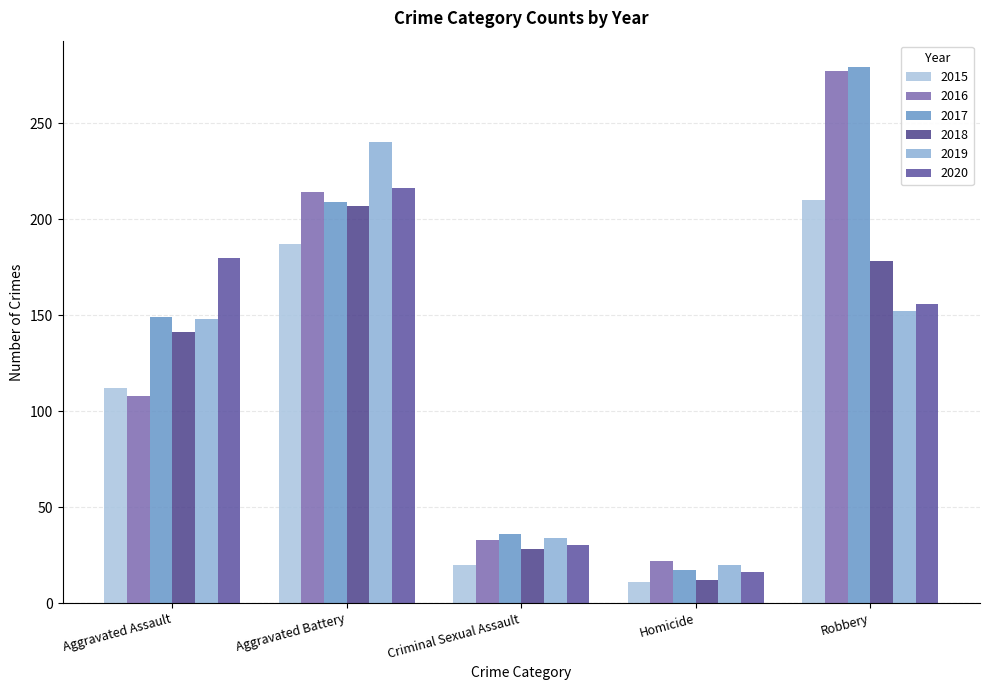

Reading right to left, what are all the values shown in this chart?

2015: Robbery=210	Homicide=11	Criminal Sexual Assault=20	Aggravated Battery=187	Aggravated Assault=112
2016: Robbery=277	Homicide=22	Criminal Sexual Assault=33	Aggravated Battery=214	Aggravated Assault=108
2017: Robbery=279	Homicide=17	Criminal Sexual Assault=36	Aggravated Battery=209	Aggravated Assault=149
2018: Robbery=178	Homicide=12	Criminal Sexual Assault=28	Aggravated Battery=207	Aggravated Assault=141
2019: Robbery=152	Homicide=20	Criminal Sexual Assault=34	Aggravated Battery=240	Aggravated Assault=148
2020: Robbery=156	Homicide=16	Criminal Sexual Assault=30	Aggravated Battery=216	Aggravated Assault=180